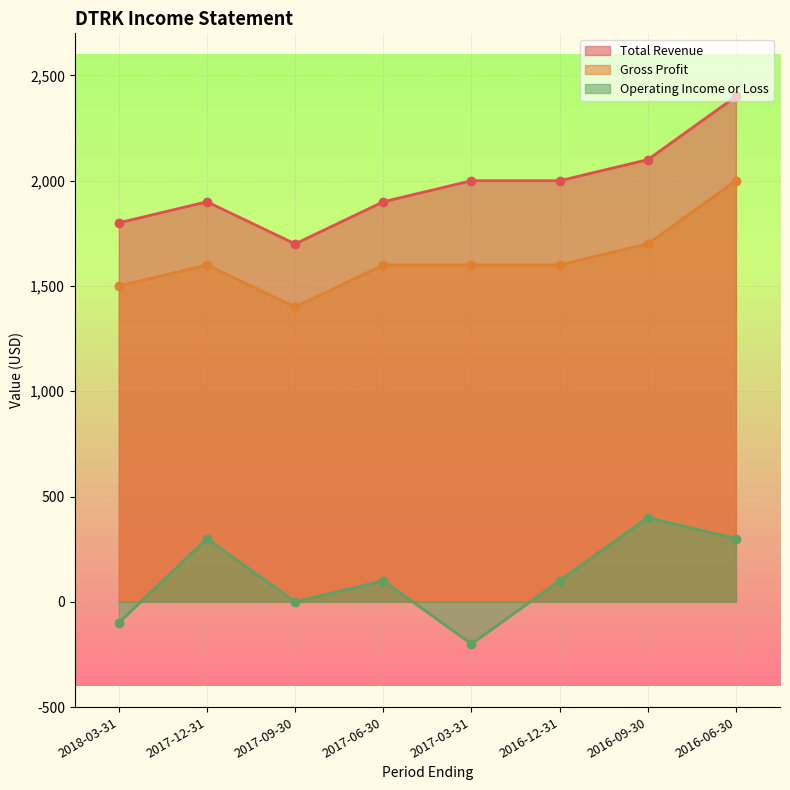

What is the average value of the Total Revenue series?

1975